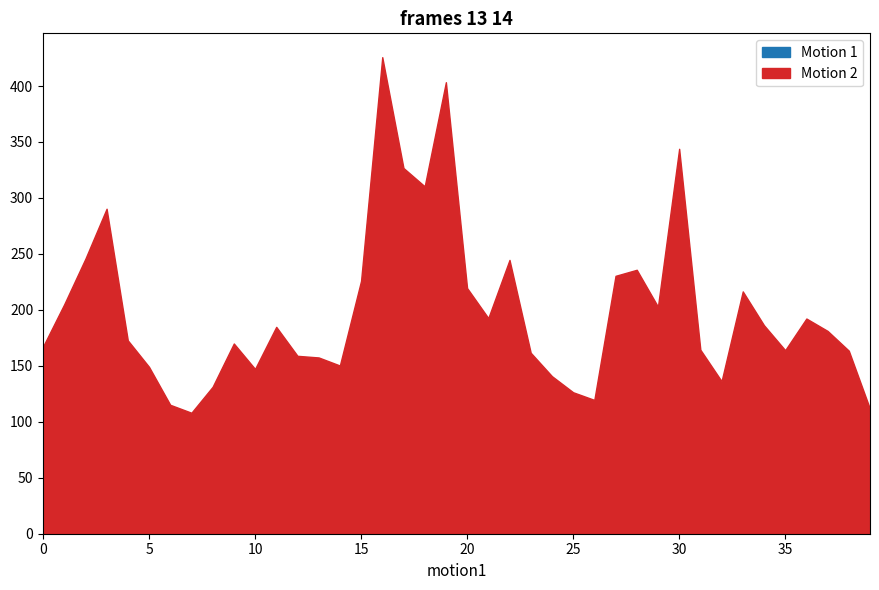

What is the difference between the maximum and minimum values in the Motion 2 series?

3.2